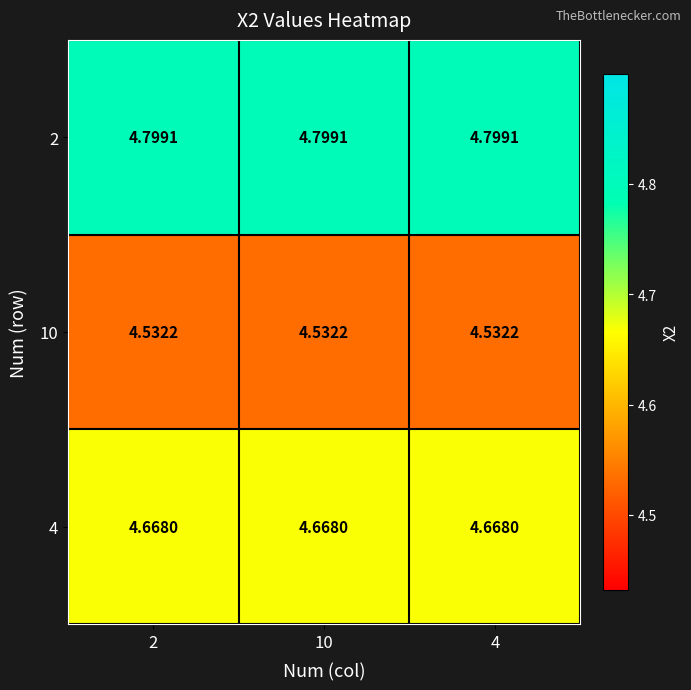

Which series has the largest total across all categories?

2